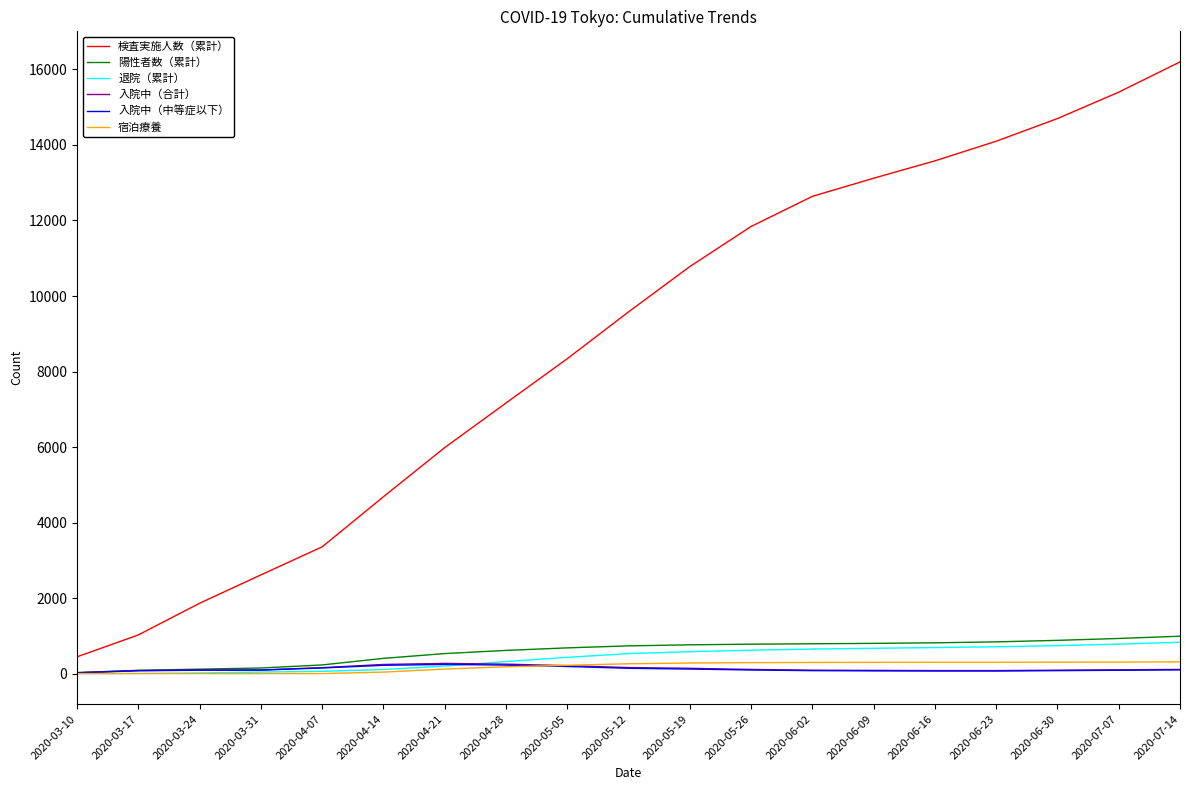

What is the highest value of the 検査実施人数（累計） series?

16200